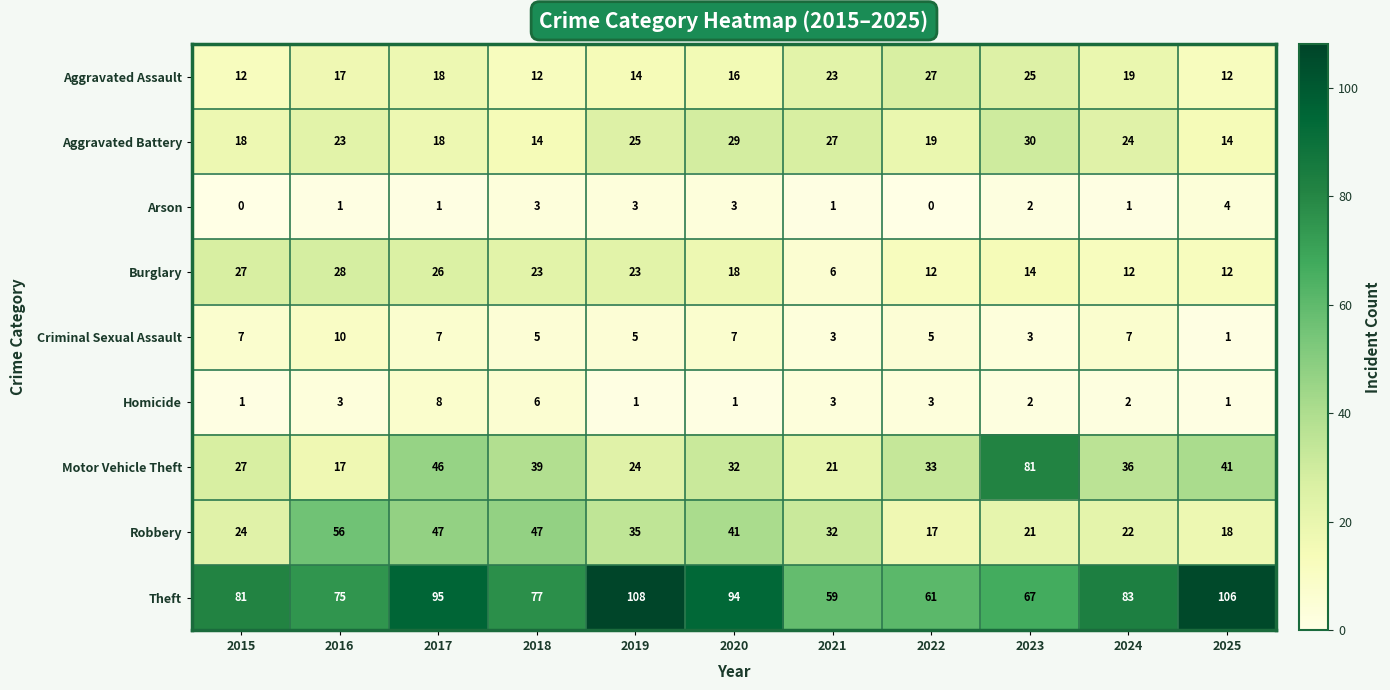

What is the average value of the Burglary series?

18